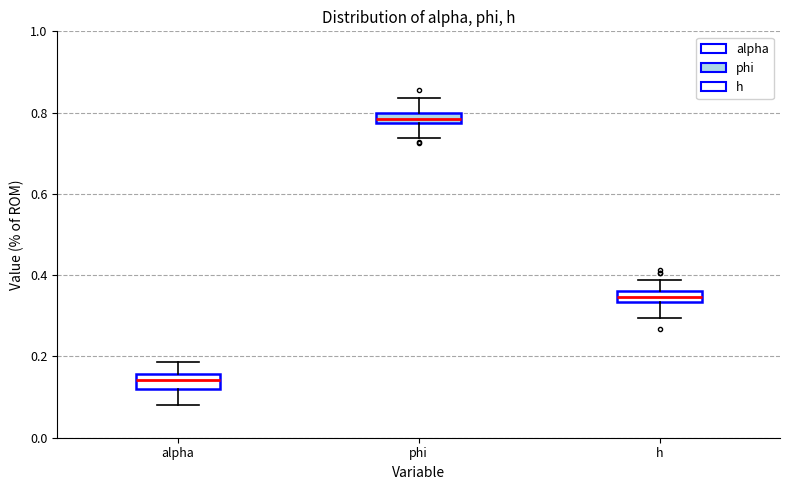

Which box's median line is the highest?

phi